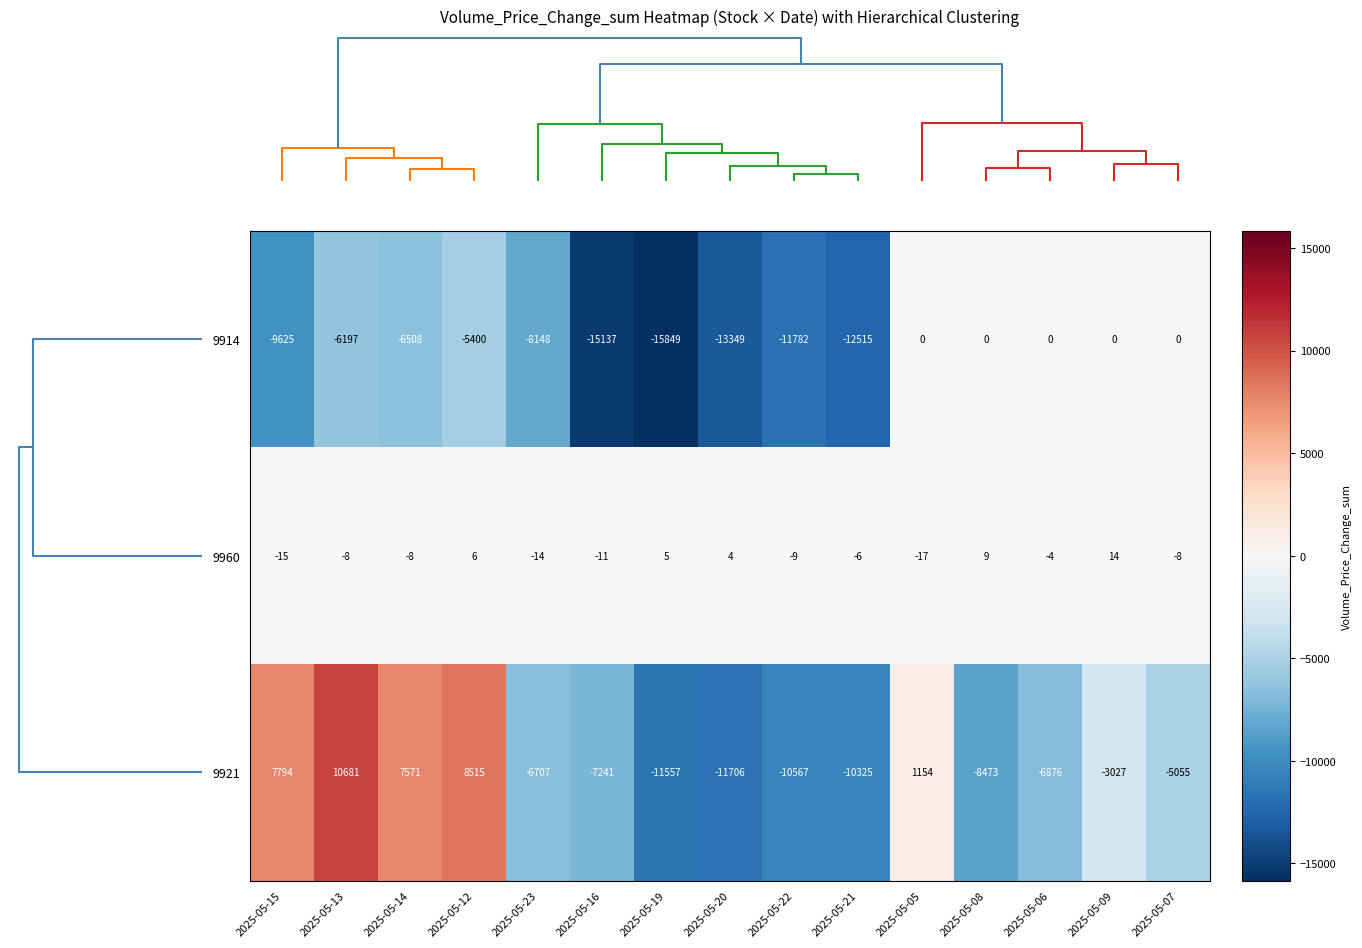

What is the greatest value displayed?

10681